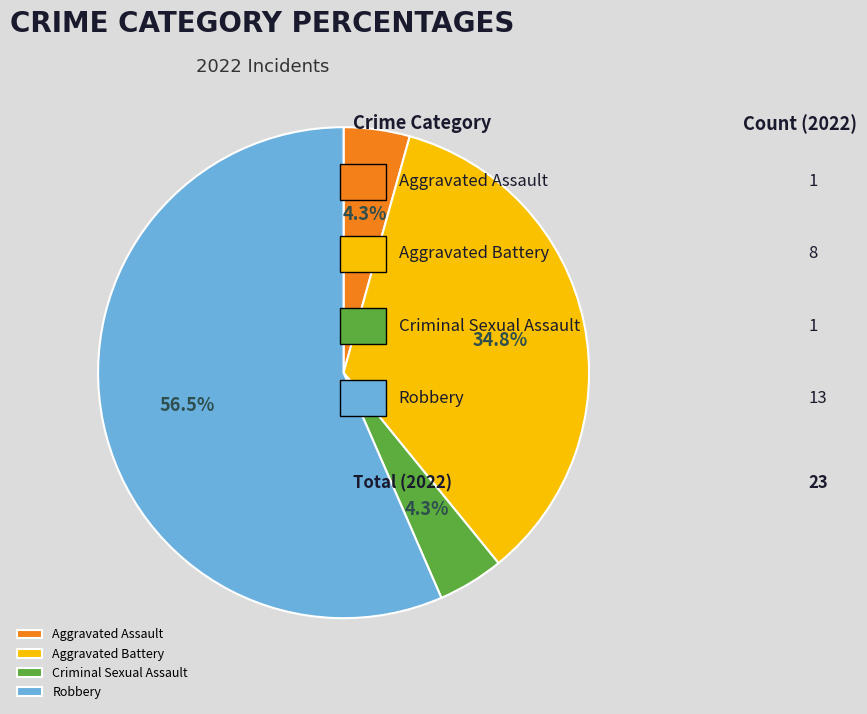

Count the number of slices in the pie.

4